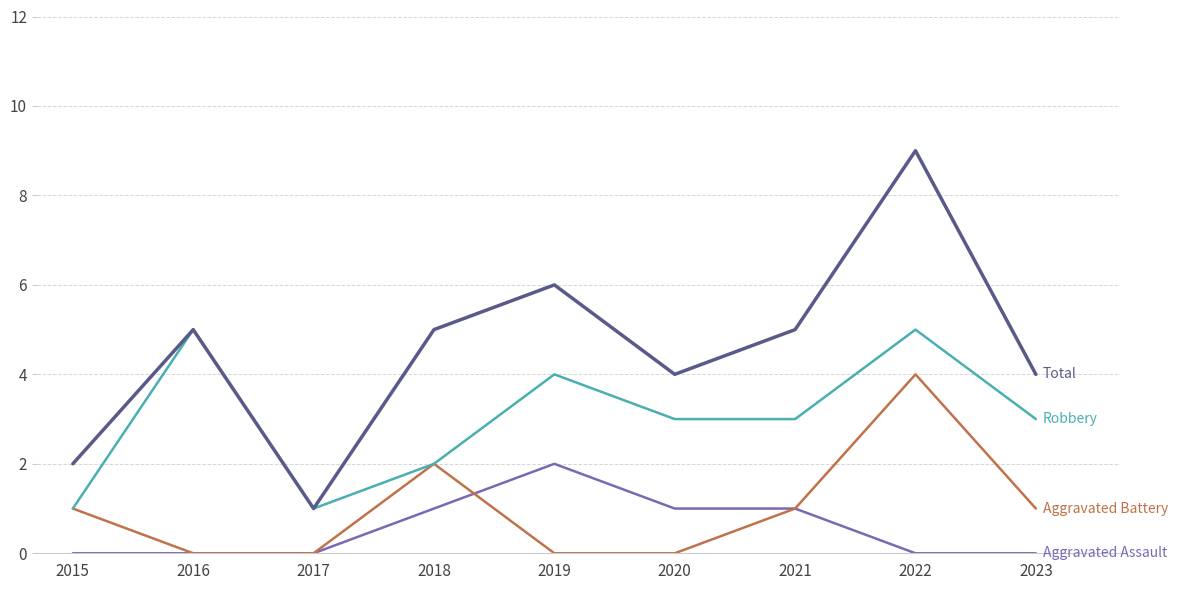

Which label corresponds to the largest value in the chart?

2022